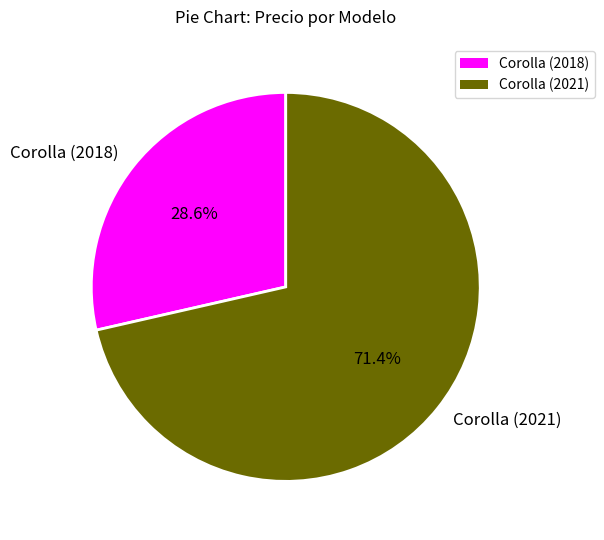

Rank the categories by value from lowest to highest.

Corolla (2018), Corolla (2021)